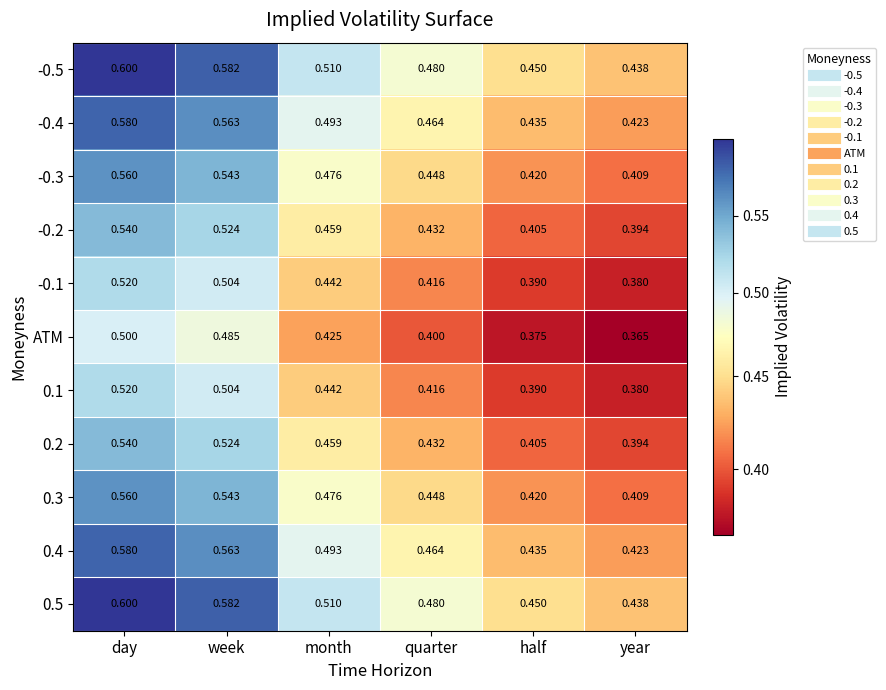

At which category is the sum across all series the highest?

day